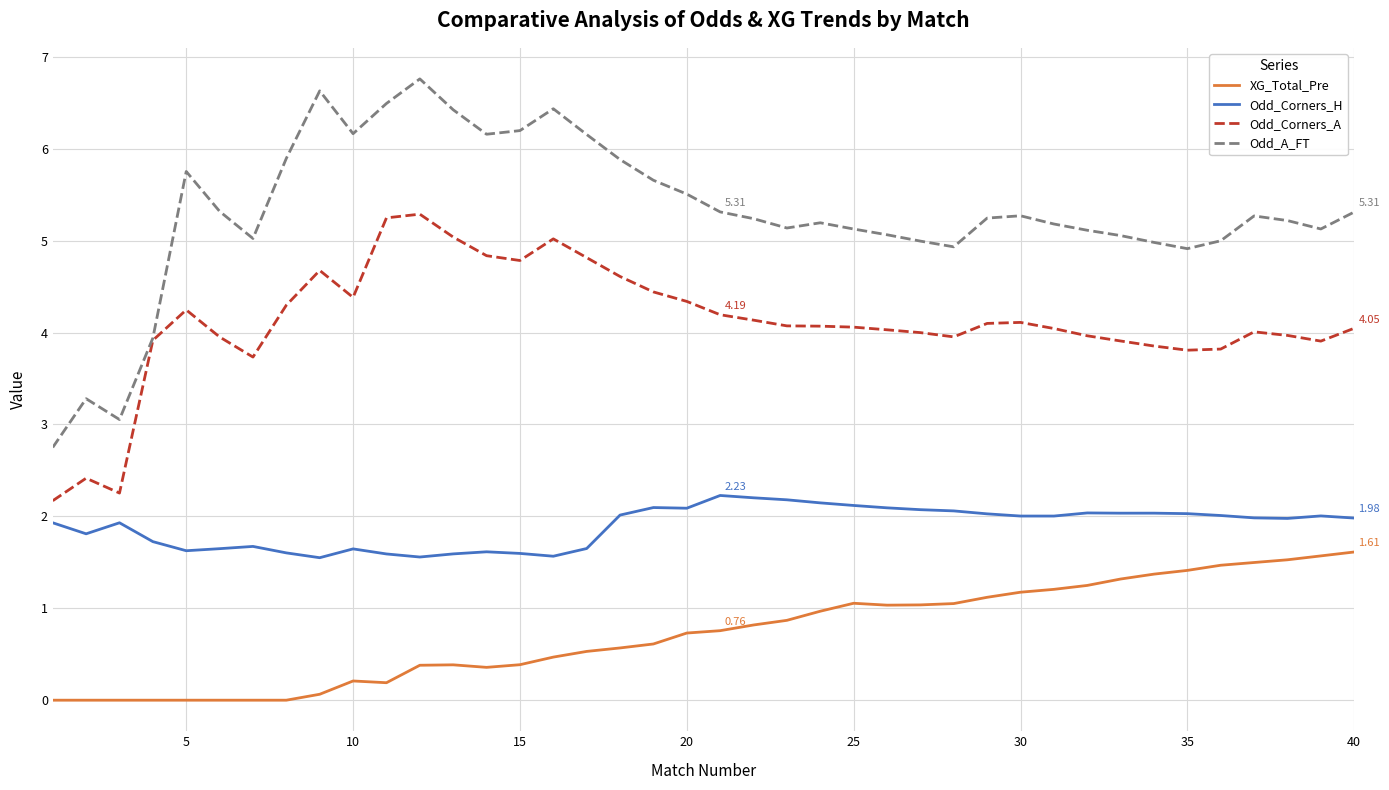

Rank the series by their average value, from lowest to highest.

XG_Total_Pre, Odd_Corners_H, Odd_Corners_A, Odd_A_FT